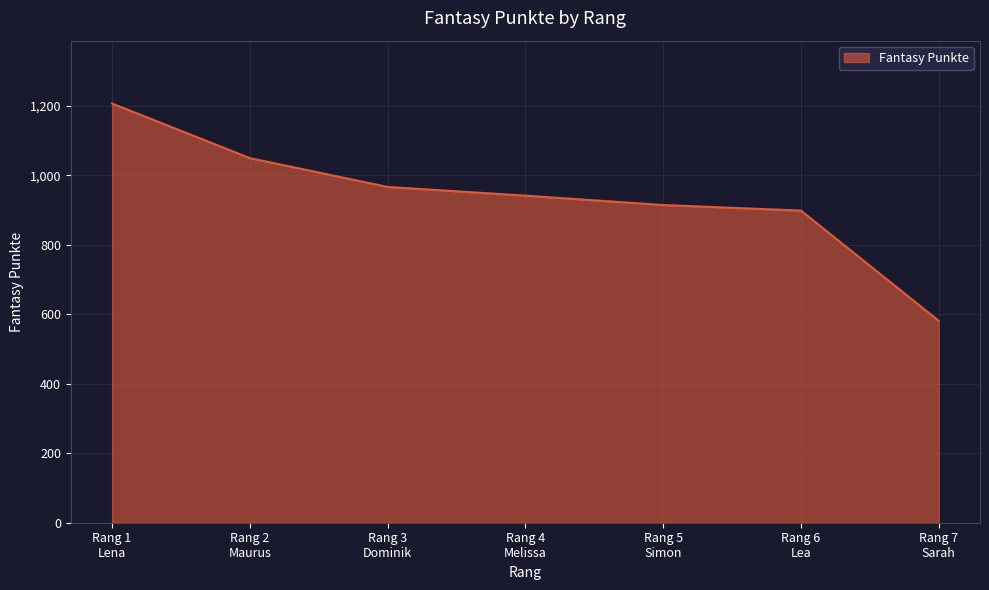

What is the difference between the maximum and second lowest values?

308